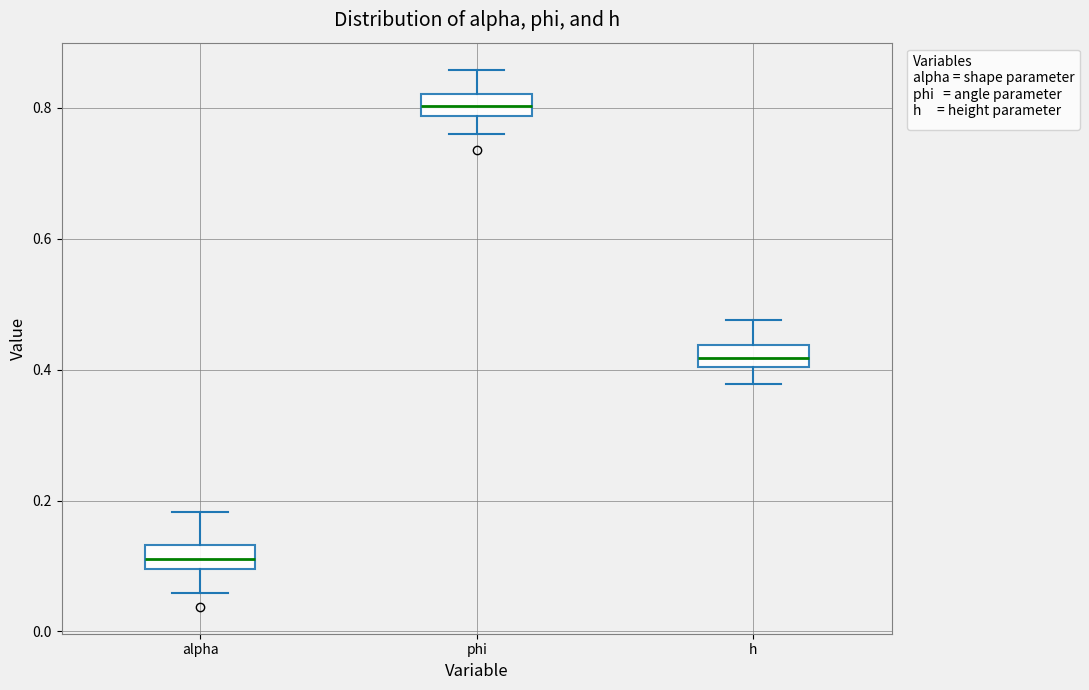

Reading left to right, transcribe this box plot: for each box, give where its median line is, the range the box spans, and where its two whiskers end, as read against the y-axis. The values are not printed on the chart, so give them approximately, as read against the axis.

alpha: median 0.12, box 0.10 to 0.14, whiskers 0.06 to 0.18
phi: median 0.80, box 0.78 to 0.82, whiskers 0.76 to 0.86
h: median 0.42, box 0.40 to 0.44, whiskers 0.38 to 0.48